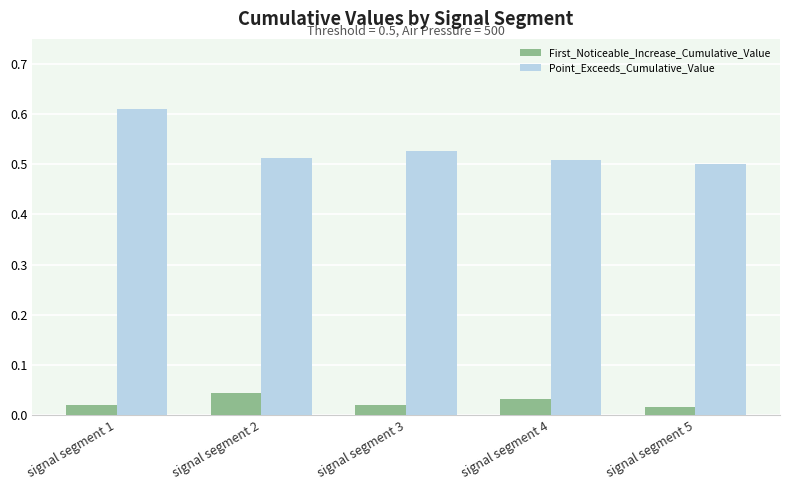

Rank the series at signal segment 5 from highest to lowest value.

Point_Exceeds_Cumulative_Value, First_Noticeable_Increase_Cumulative_Value